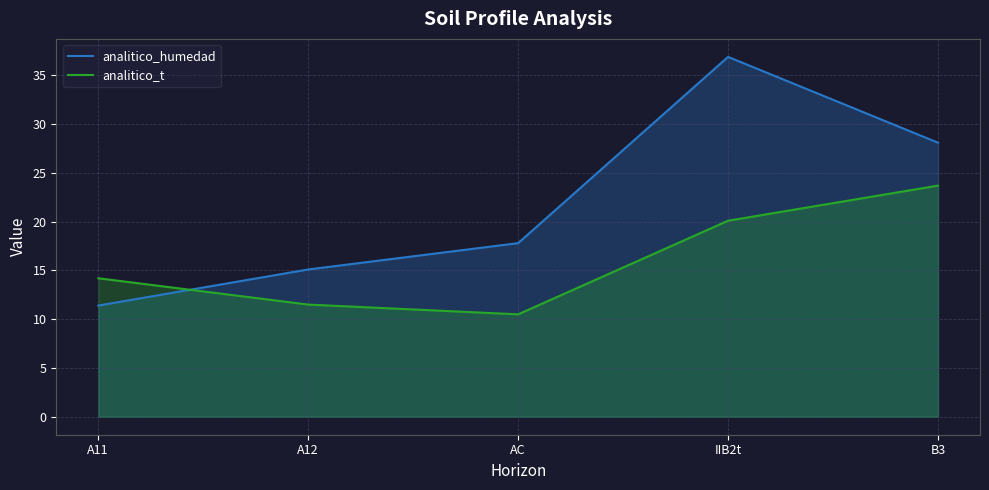

Where is analitico_t nearest to the value 17?

A11